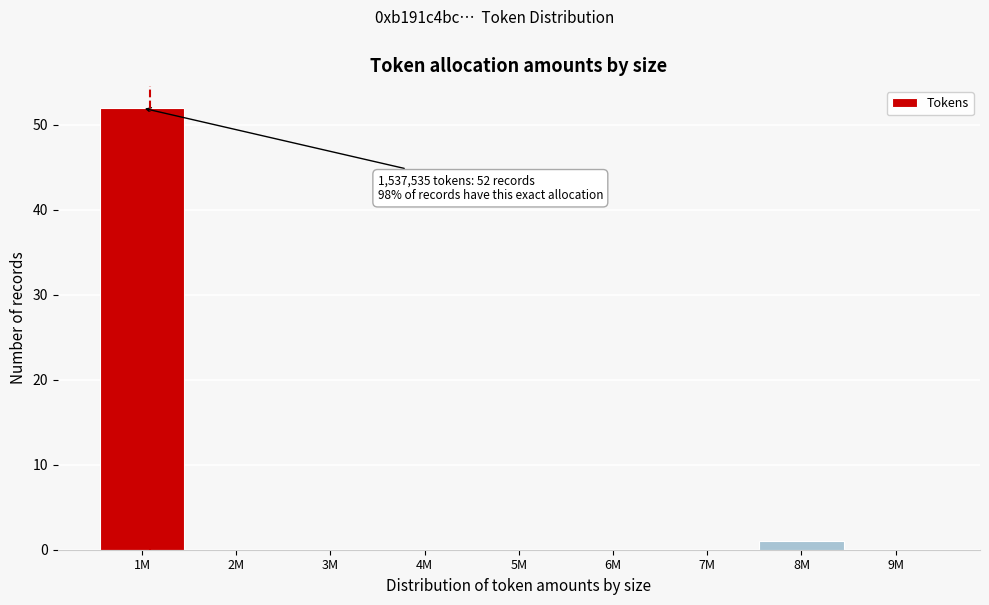

Reading right to left, extract all data points from this chart.

9M=0	8M=1	7M=0	6M=0	5M=0	4M=0	3M=0	2M=0	1M=52